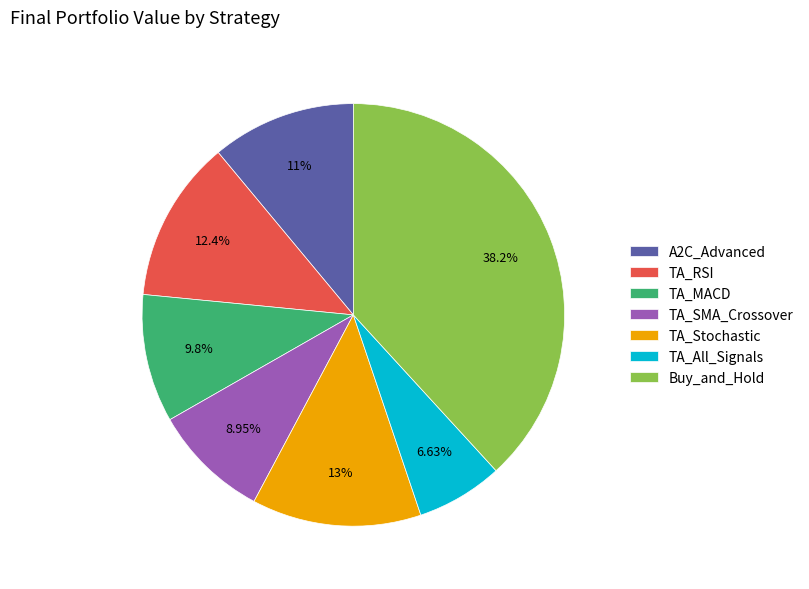

Between Buy_and_Hold and A2C_Advanced, which is larger?

Buy_and_Hold